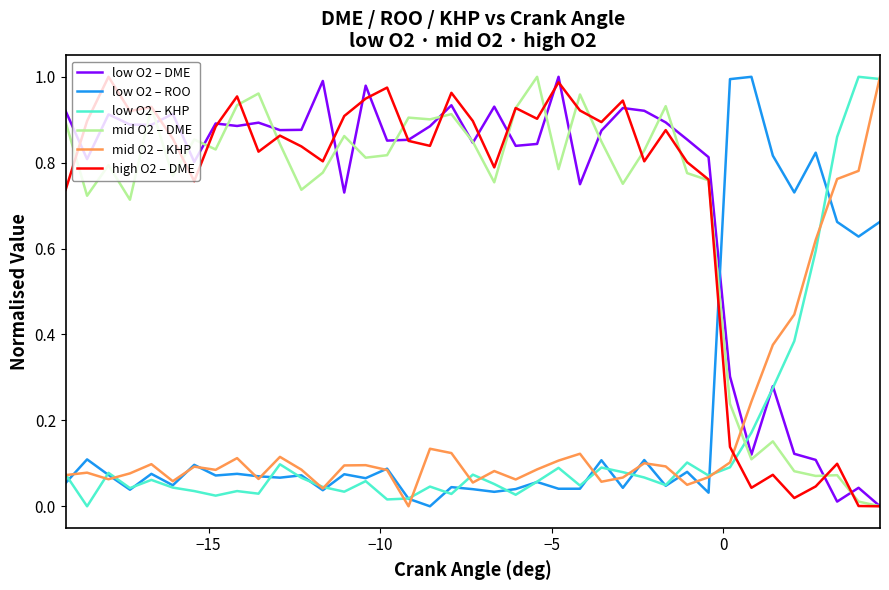

True or false: mid O2 – DME and low O2 – ROO intersect in this chart.

True